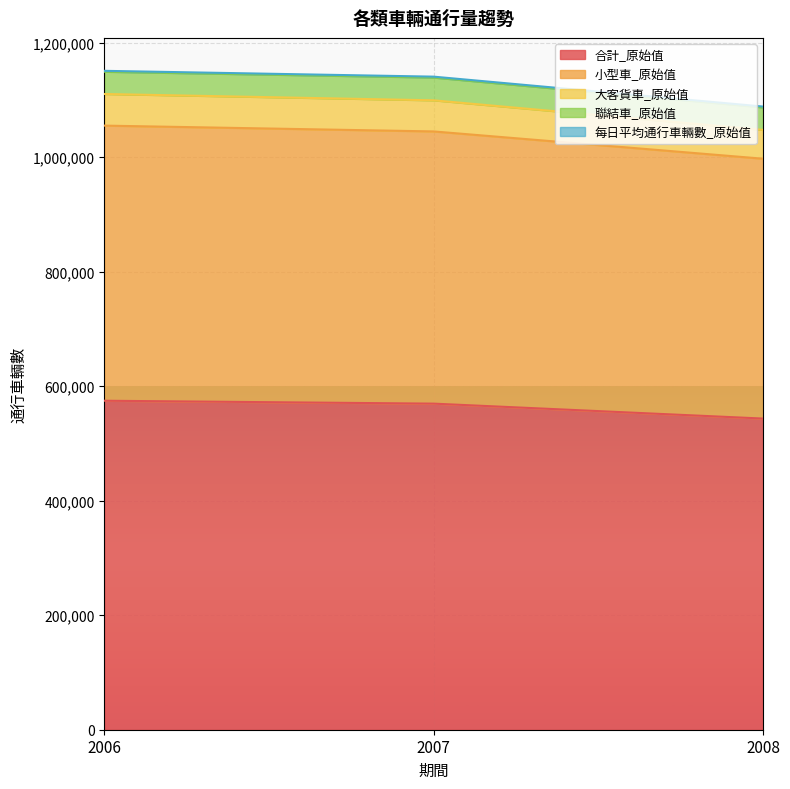

Is the value of 小型車_原始值 at 2006 greater than the value of 大客貨車_原始值 at 2008?

Yes